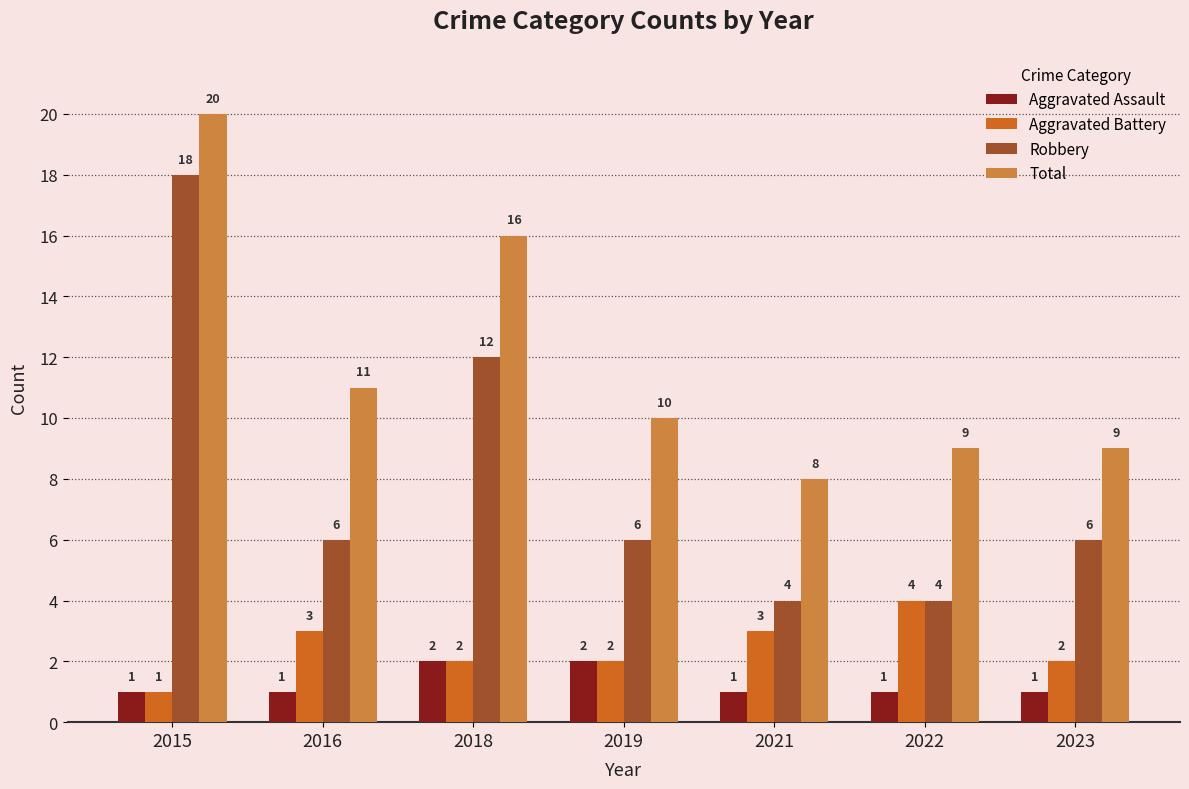

What are all the series names shown in the legend?

Aggravated Assault, Aggravated Battery, Robbery, Total